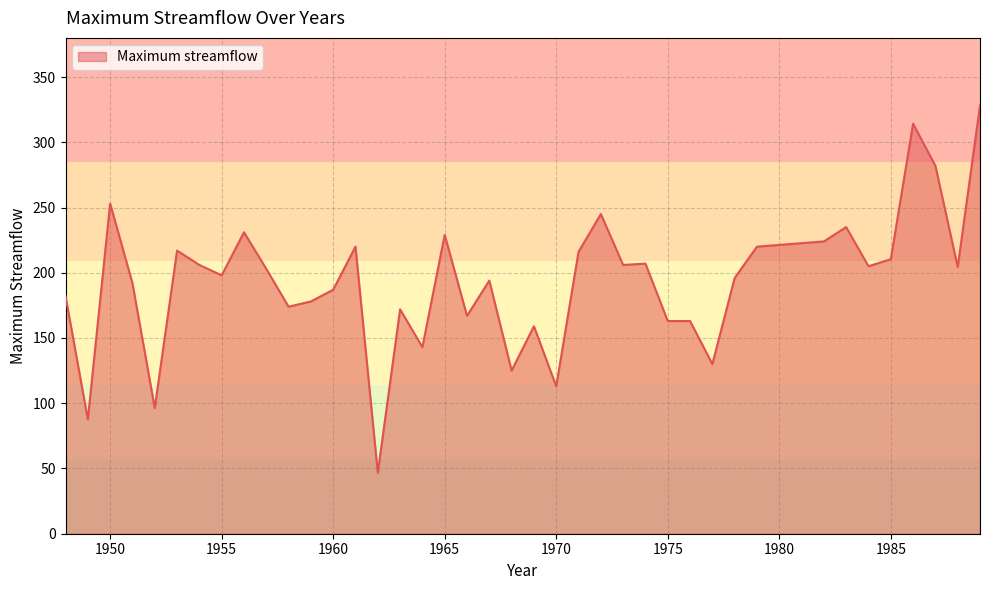

What is the difference between the maximum and minimum values?

281.5